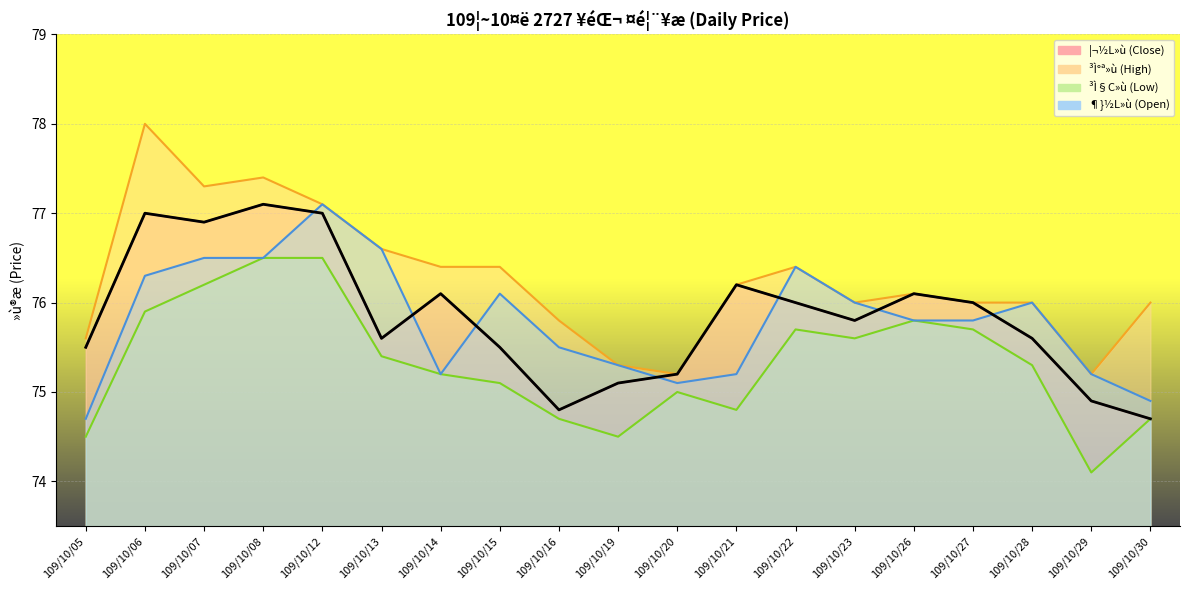

What is the sum of all ³Ì§C»ù (Low) values?

1431.2